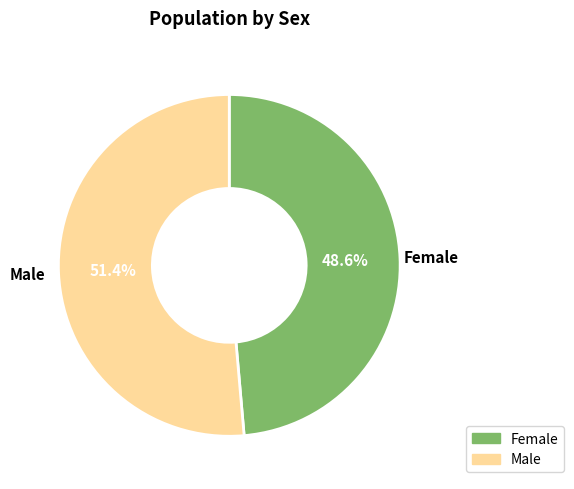

What is the total percentage of Male and Female?

100.0%